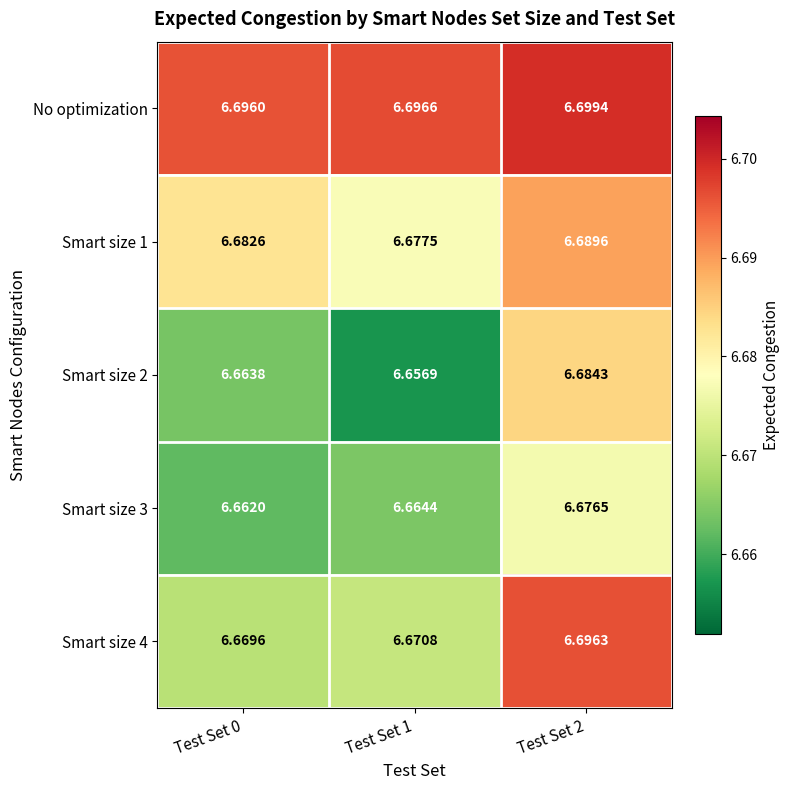

Which series has the largest total across all categories?

No optimization